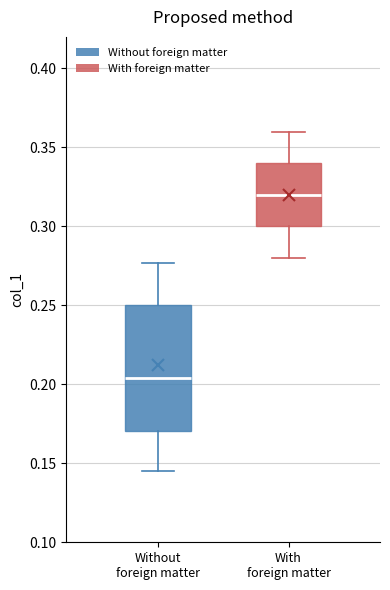

Which box is the tallest, from its lower edge to its upper edge?

Without foreign matter